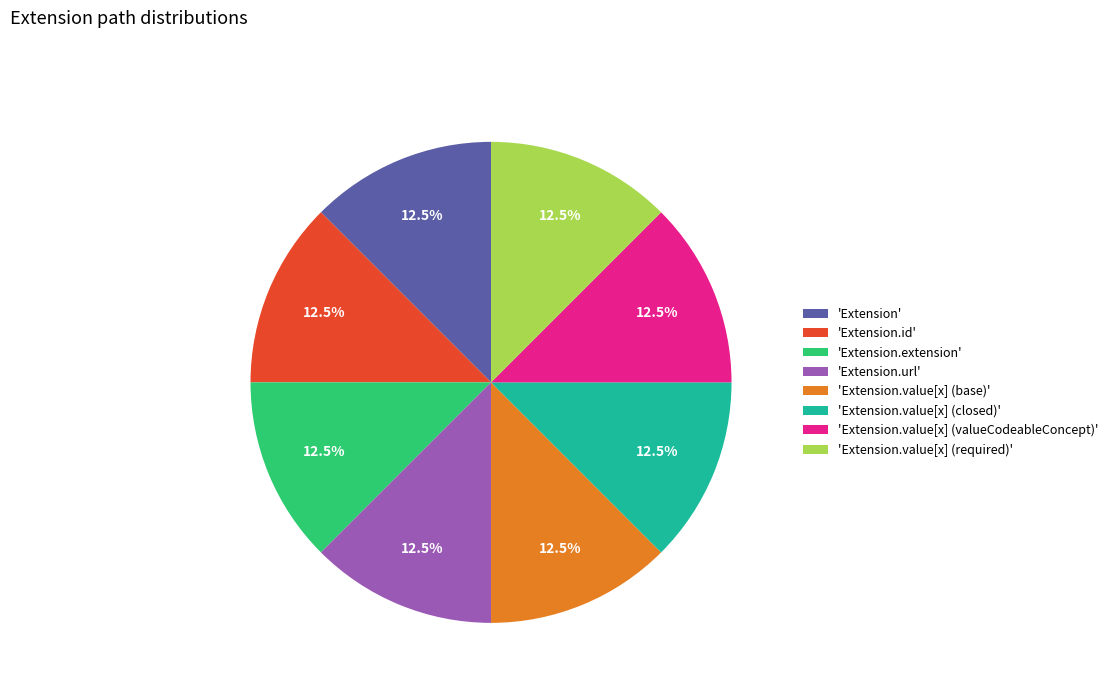

Does 'Extension' represent more than half of the total?

No